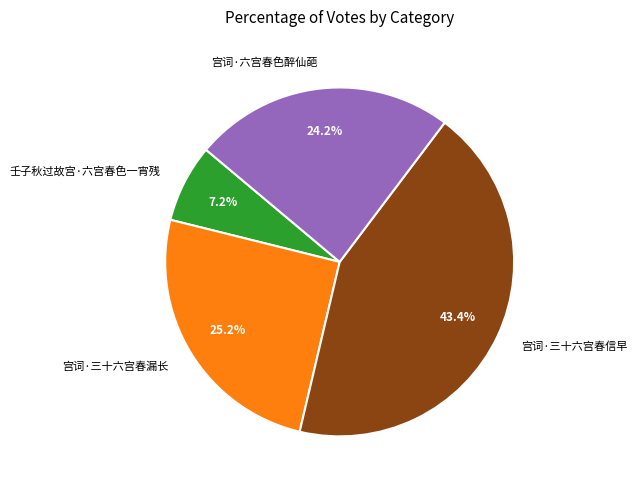

Which slice is the smallest?

壬子秋过故宫·六宫春色一宵残